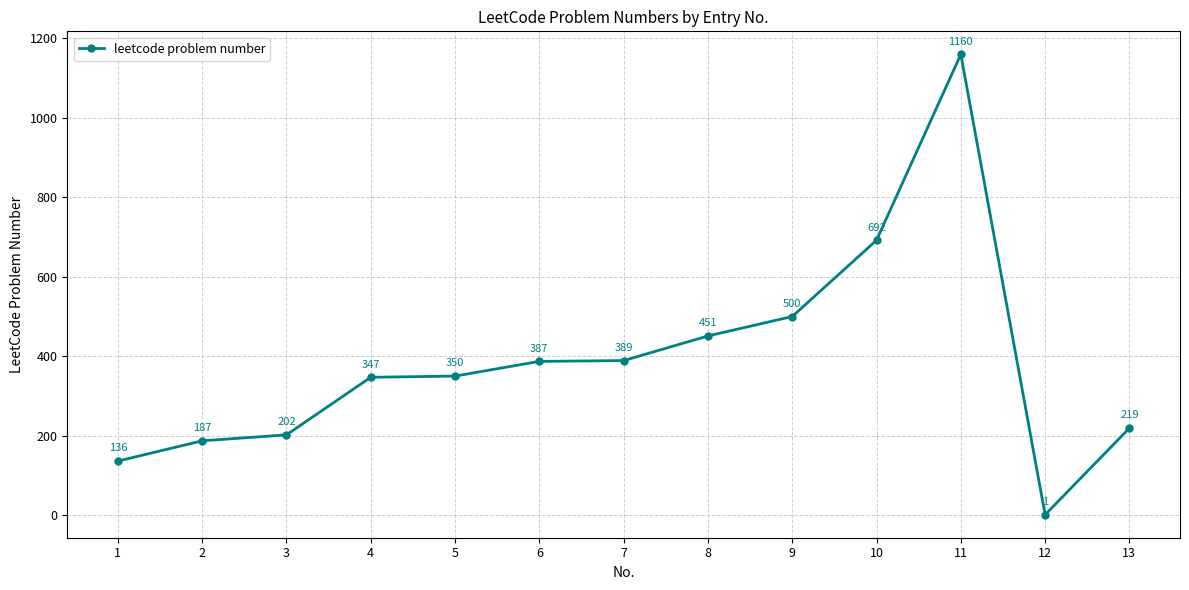

What is the sum of all values?

5021